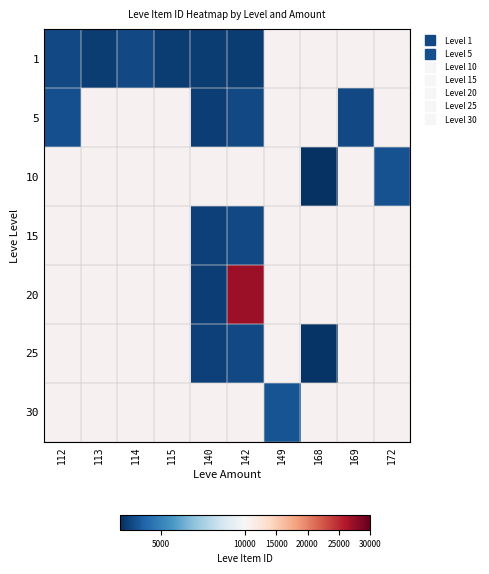

List the series in order of their peak value, lowest first.

1, 5, 10, 15, 20, 25, 30